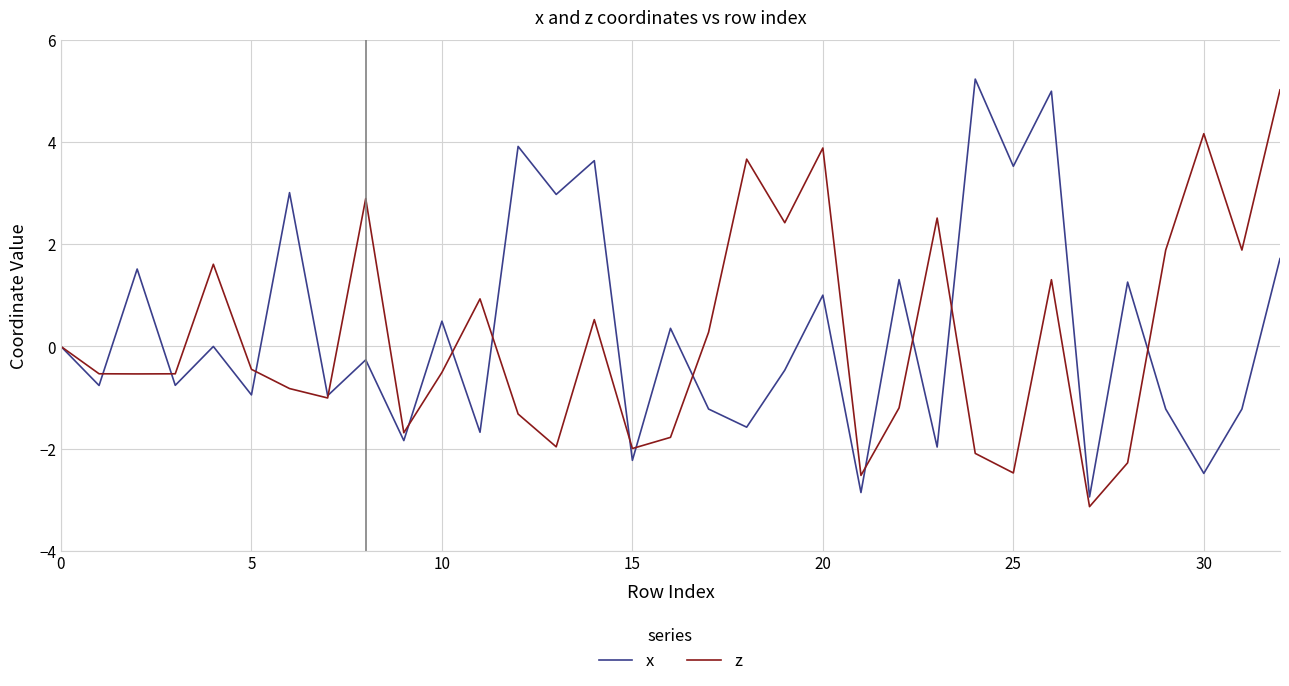

What is the minimum value for x?

-2.9